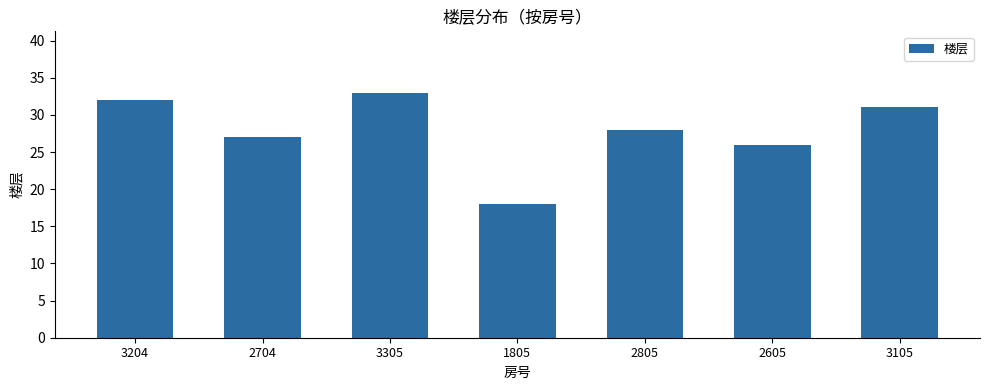

List the labels in order of value, largest first.

3305, 3204, 3105, 2805, 2704, 2605, 1805